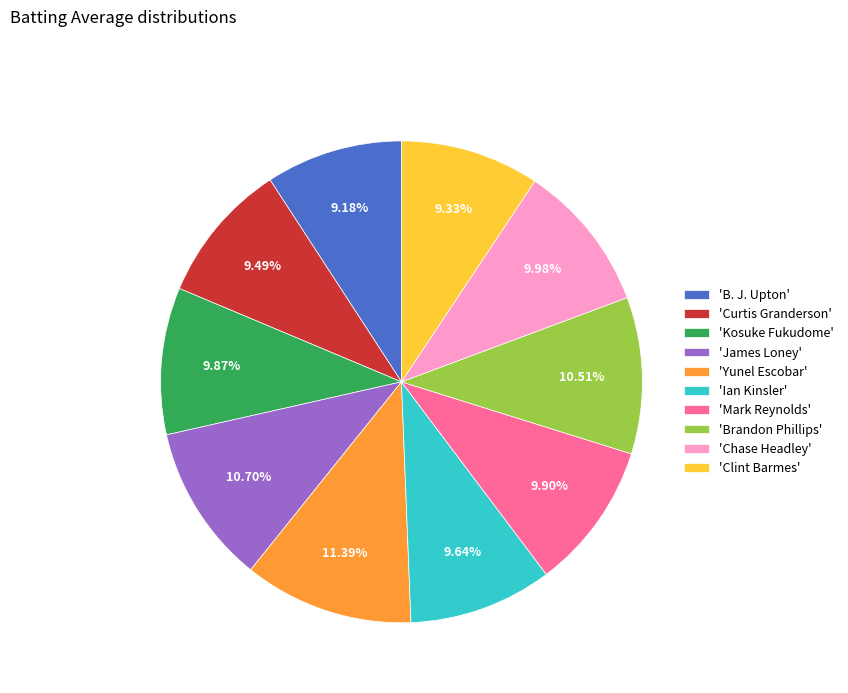

Which category has the biggest portion of the pie?

'Yunel Escobar'